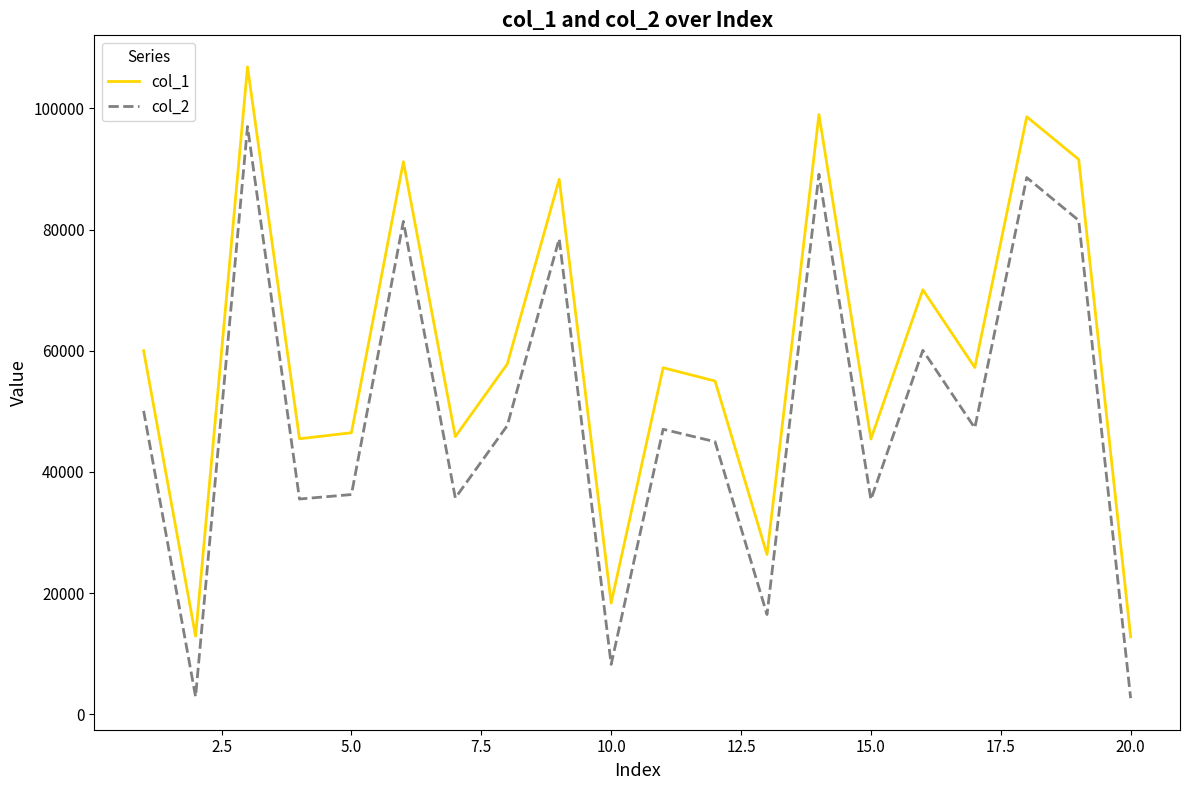

What is the highest value of the col_2 series?

96999